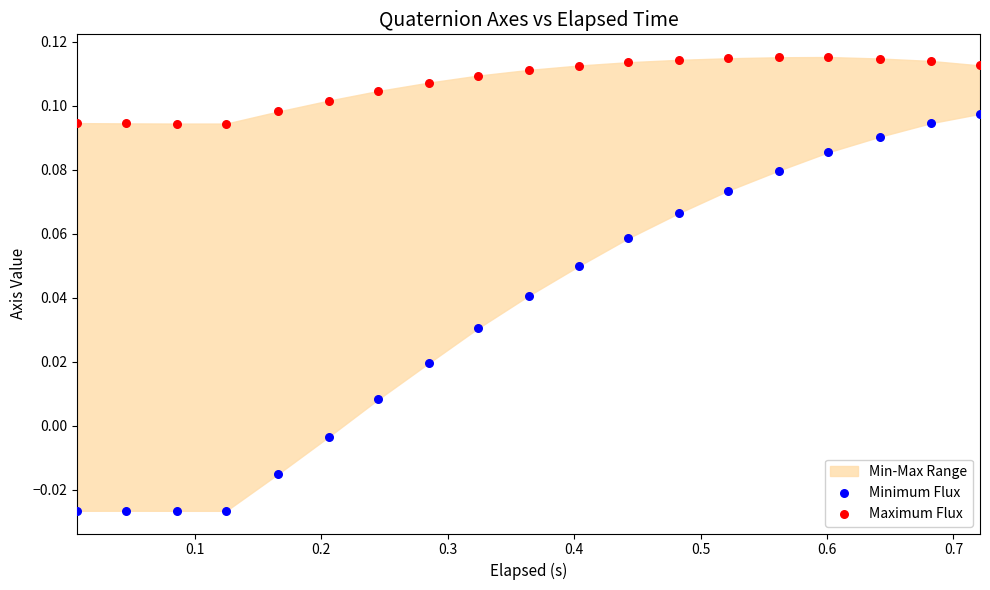

Which series contains the highest Y value?

Maximum Flux